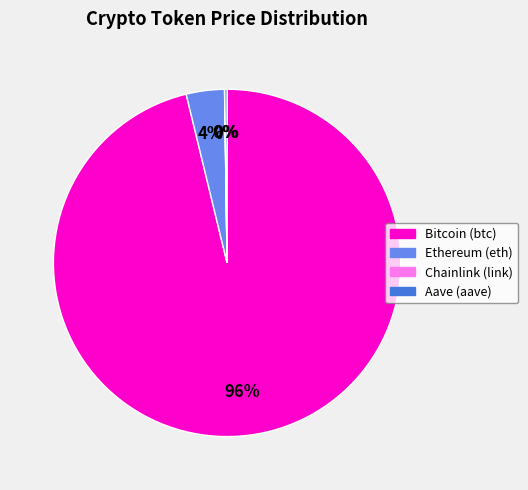

True or false: Ethereum (eth) accounts for 11% of the total.

False